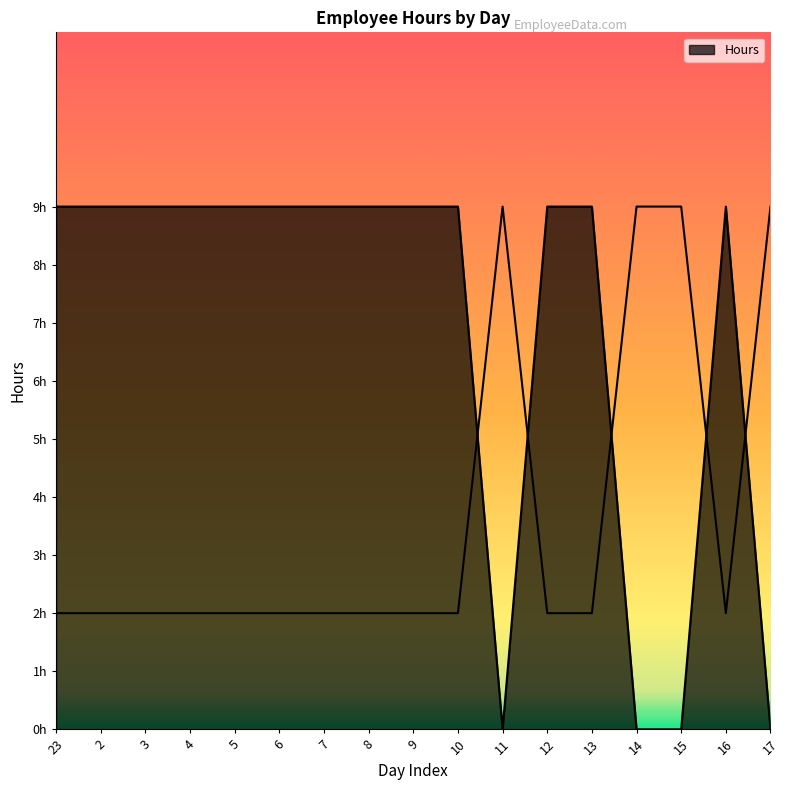

List the labels in order of value, largest first.

23, 2, 3, 4, 5, 6, 7, 8, 9, 10, 12, 13, 16, 11, 14, 15, 17